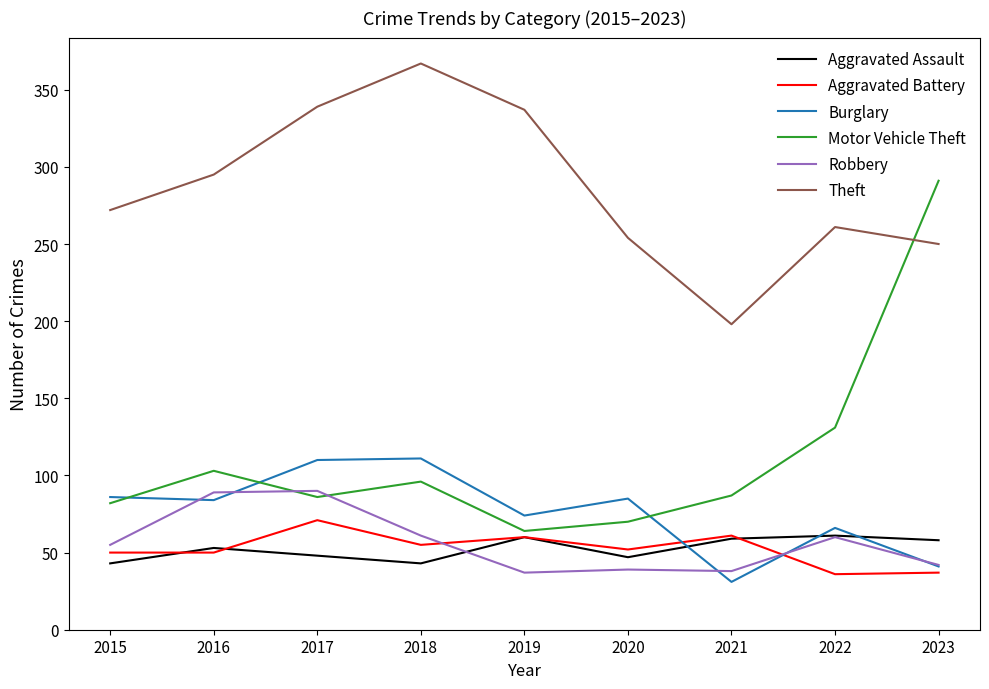

Which series changed the most between 2020 and 2023?

Motor Vehicle Theft